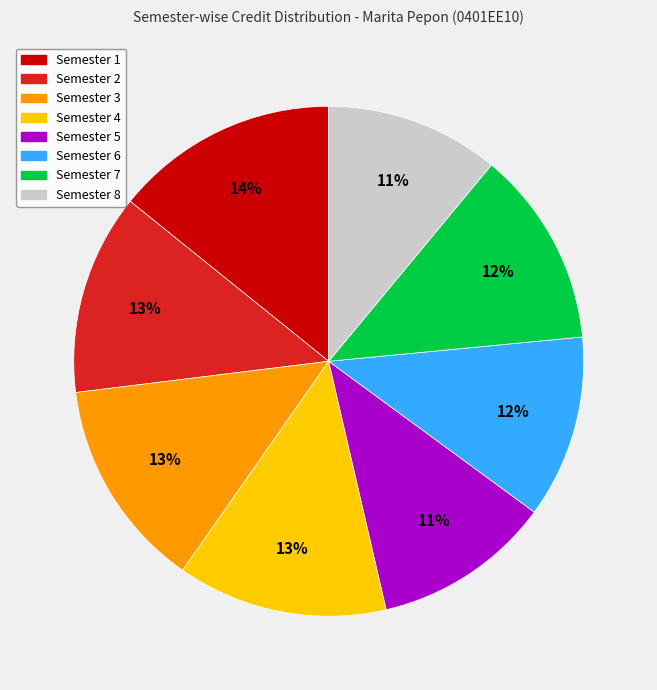

What percentage is the Semester 1 slice, to the nearest percent?

14%